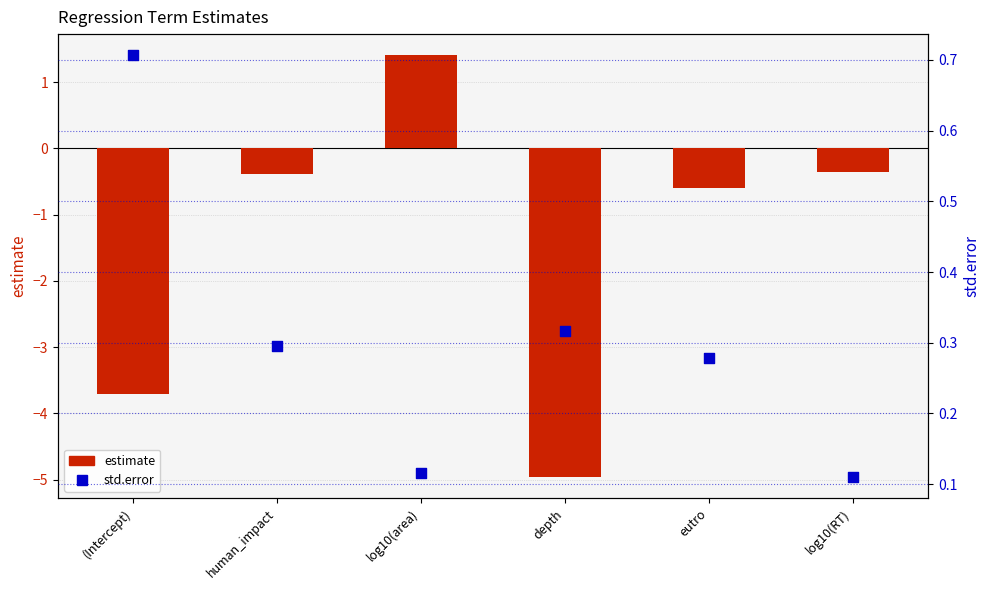

What is the total value across all series at eutro?

-0.3